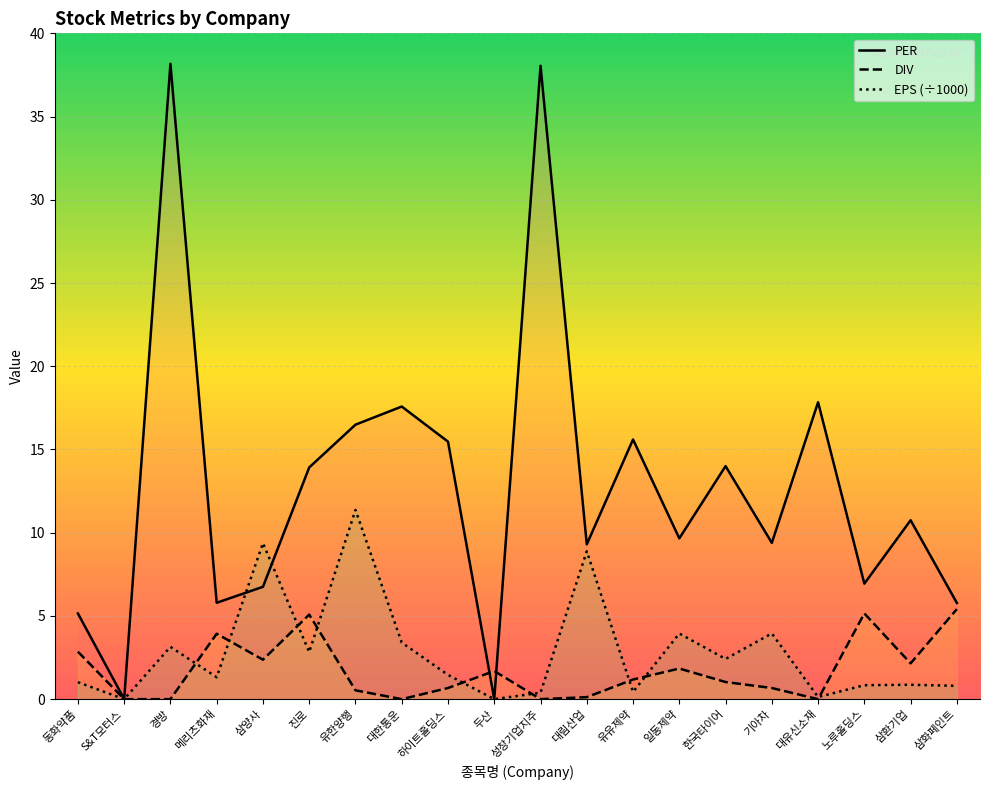

What are all the series names shown in the legend?

PER, DIV, EPS (÷1000)